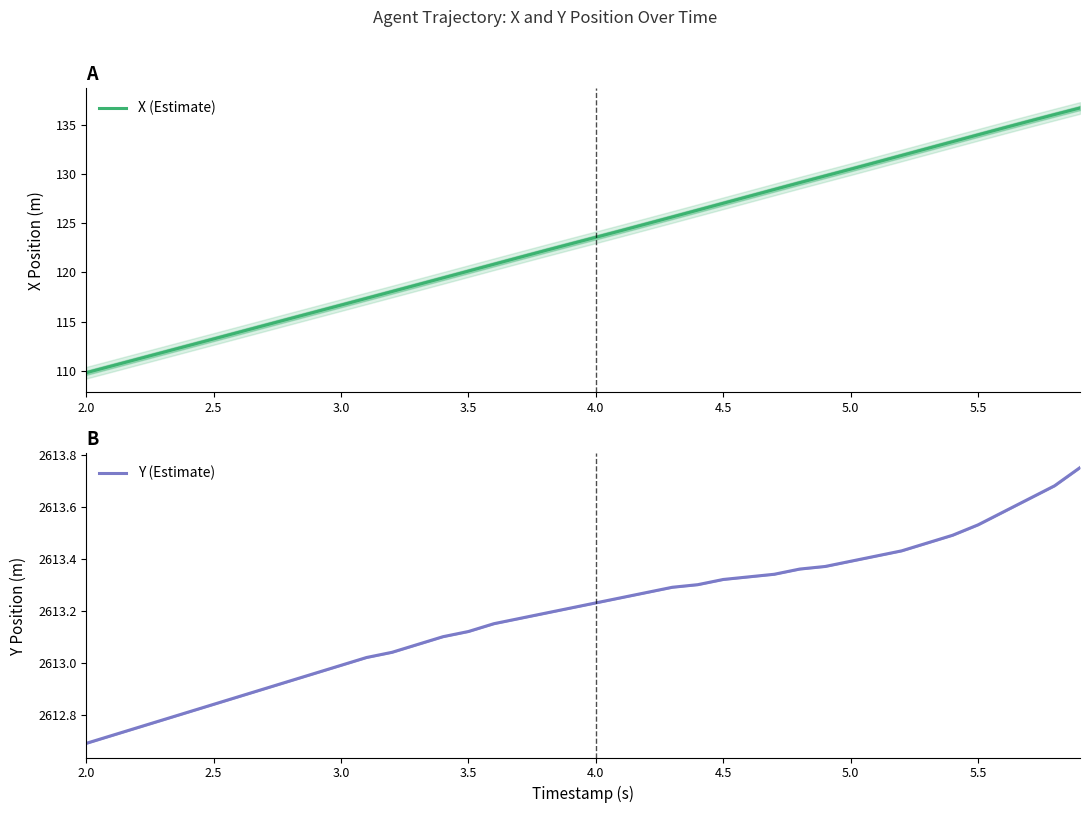

What is the average value of the X (Estimate) series?

123.2